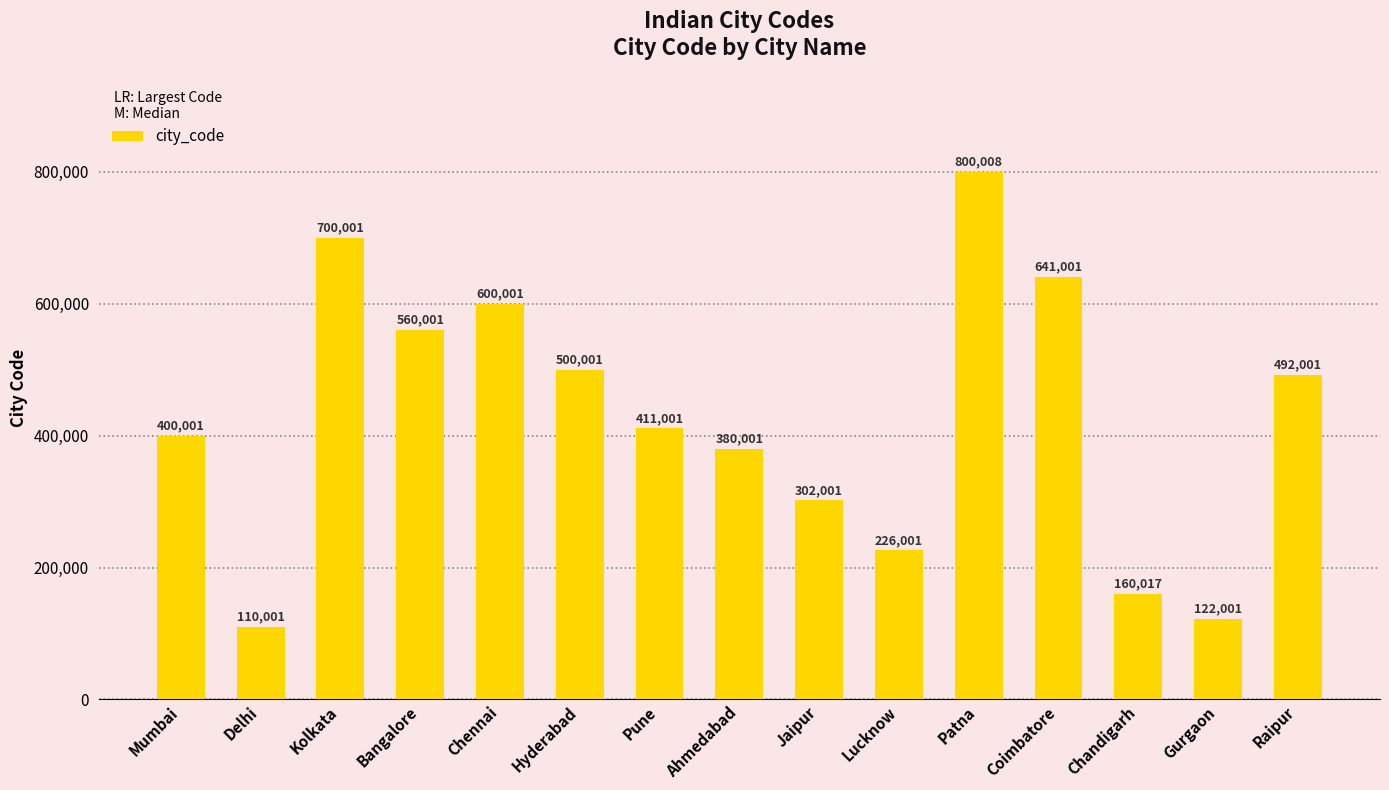

What is the sum of all values?

6404038